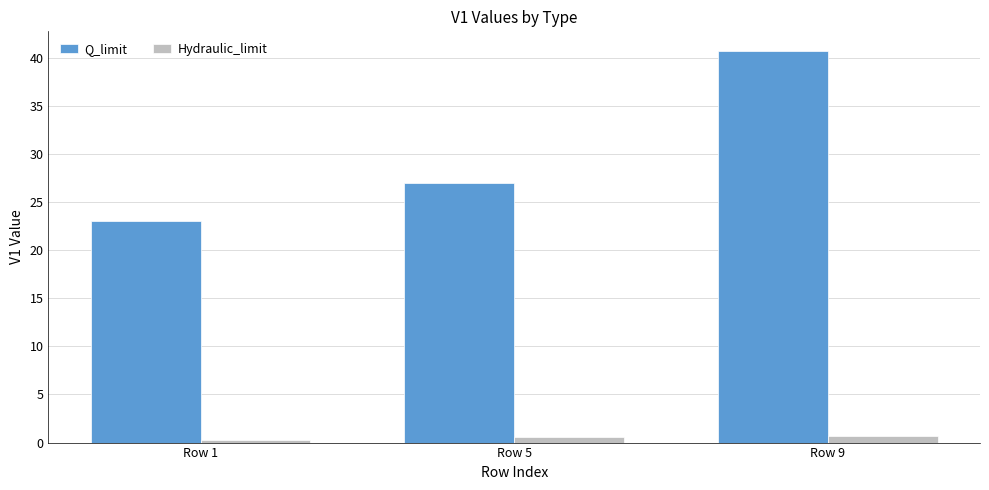

What is the value of the Hydraulic_limit bar at the 2nd from the left?

0.5